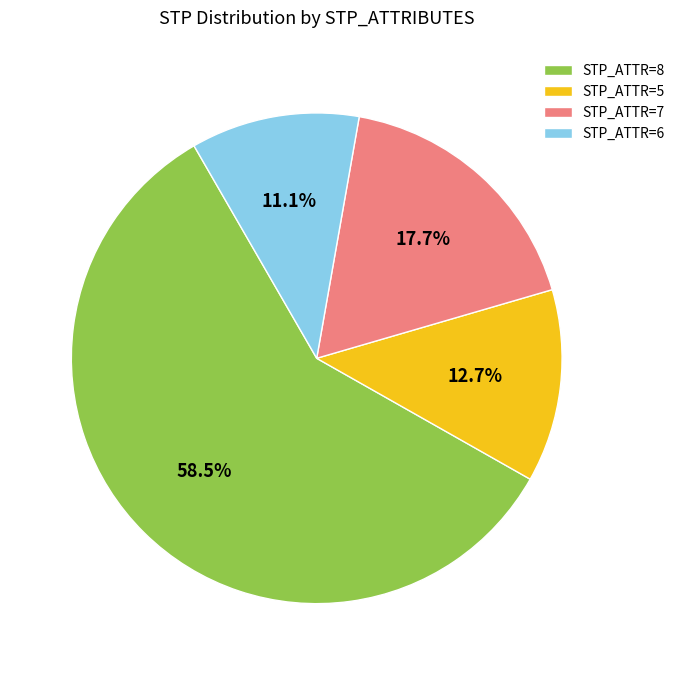

What is the smallest slice in the pie chart?

STP_ATTR=6